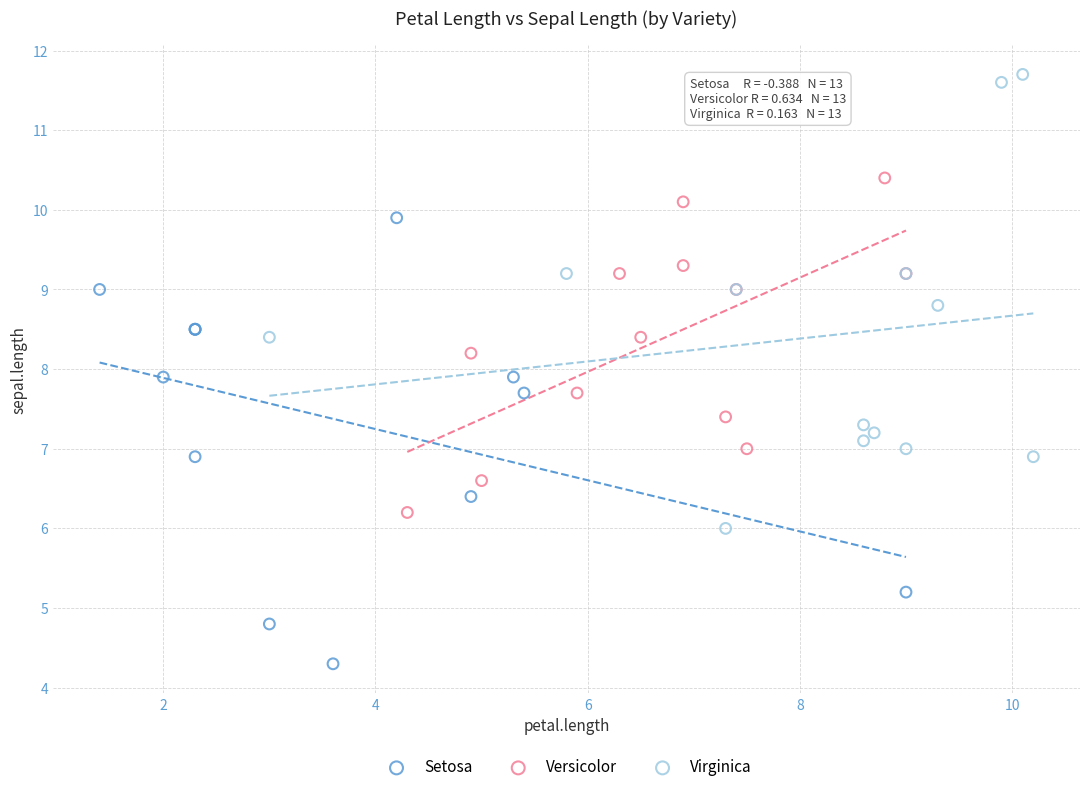

Which series reaches the minimum Y coordinate?

Setosa